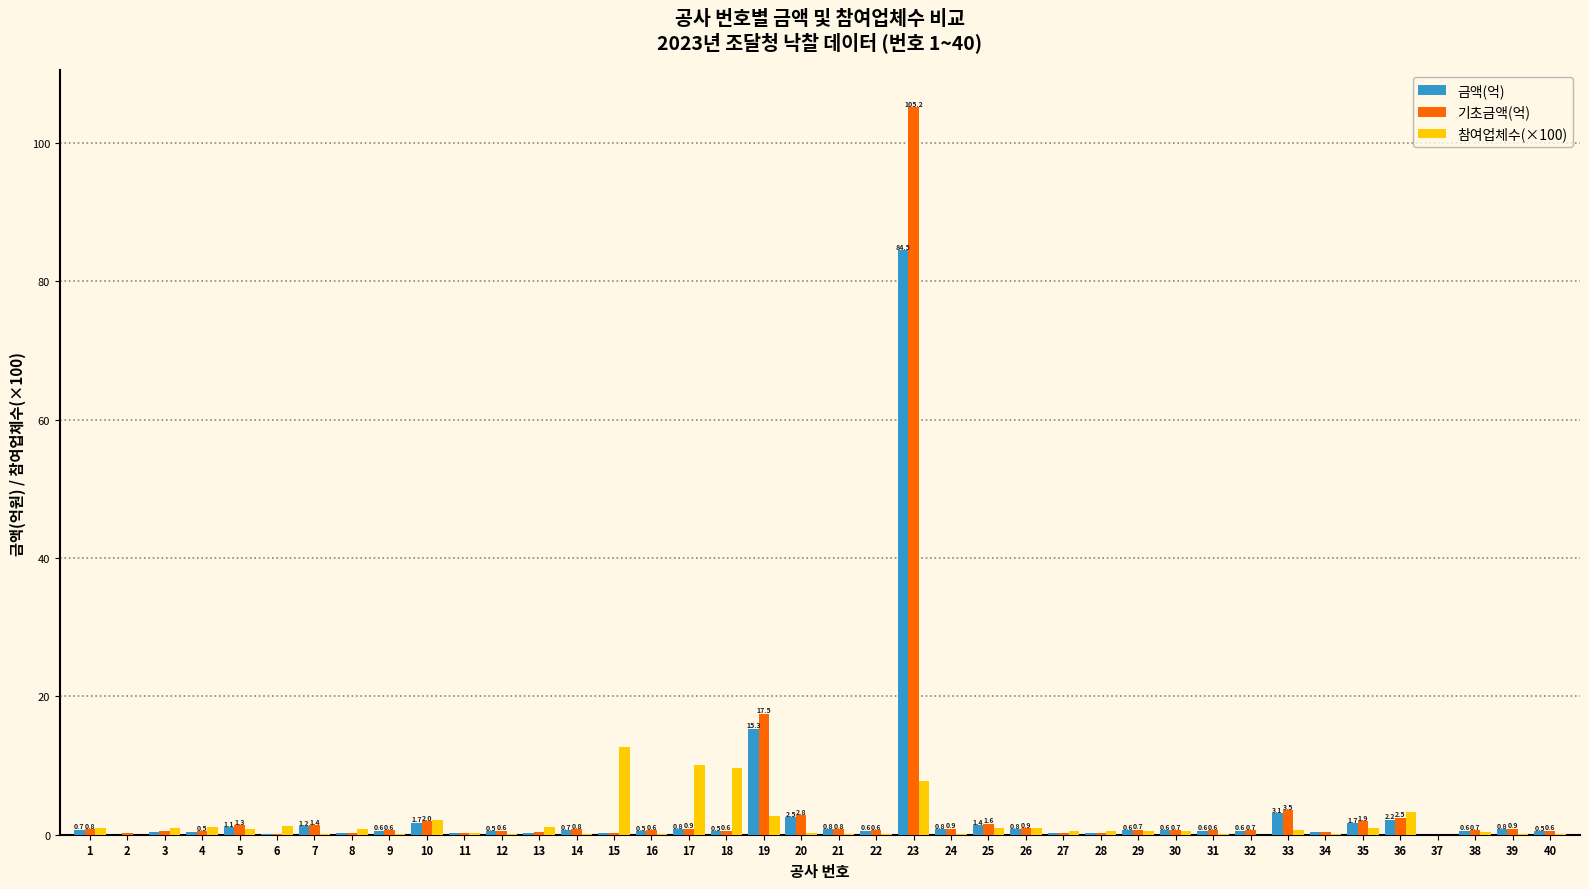

Where is 금액(억) nearest to the value 42?

19